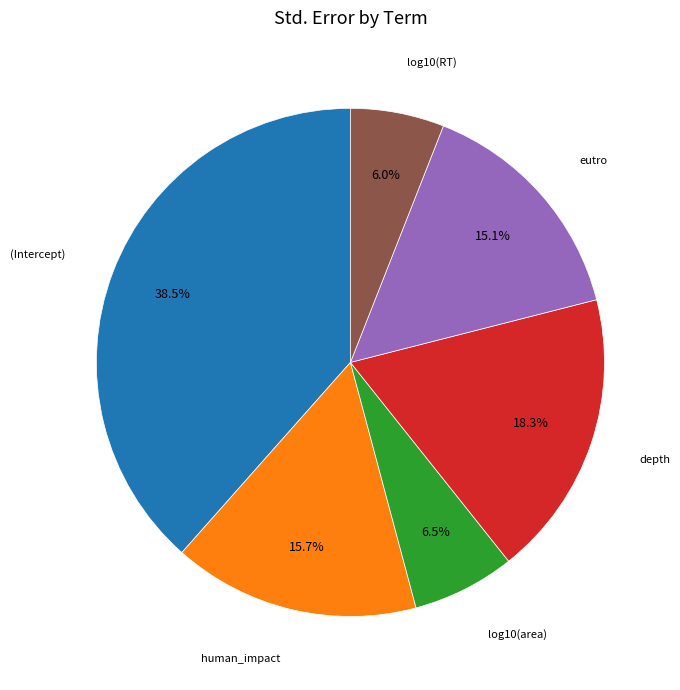

Is there a majority slice in this chart?

No